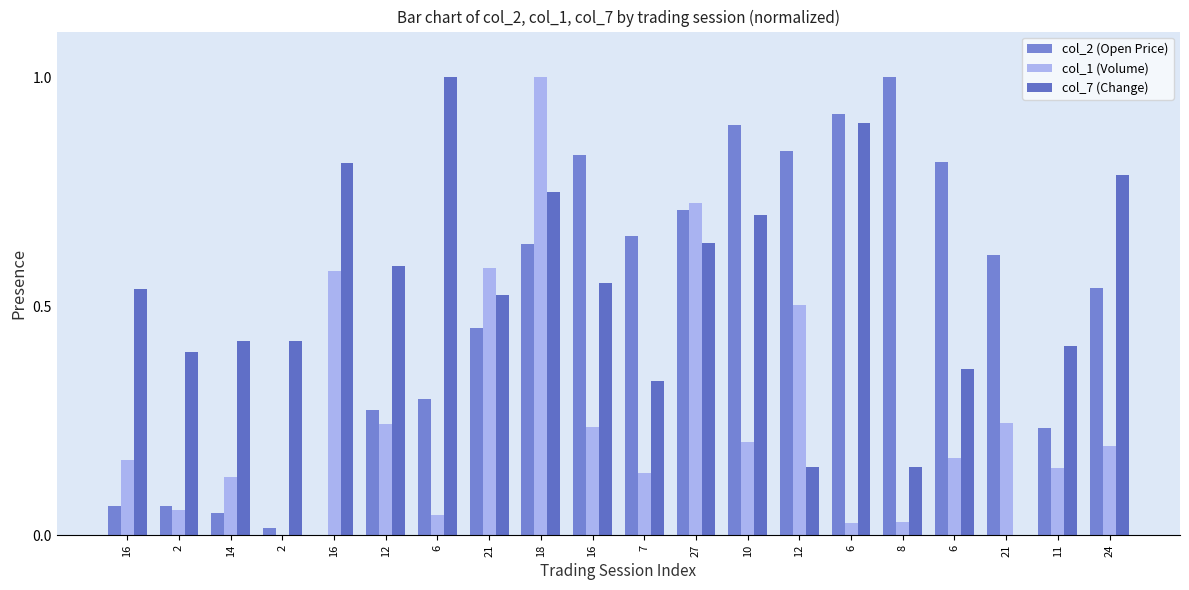

What is the greatest value displayed?

1.0